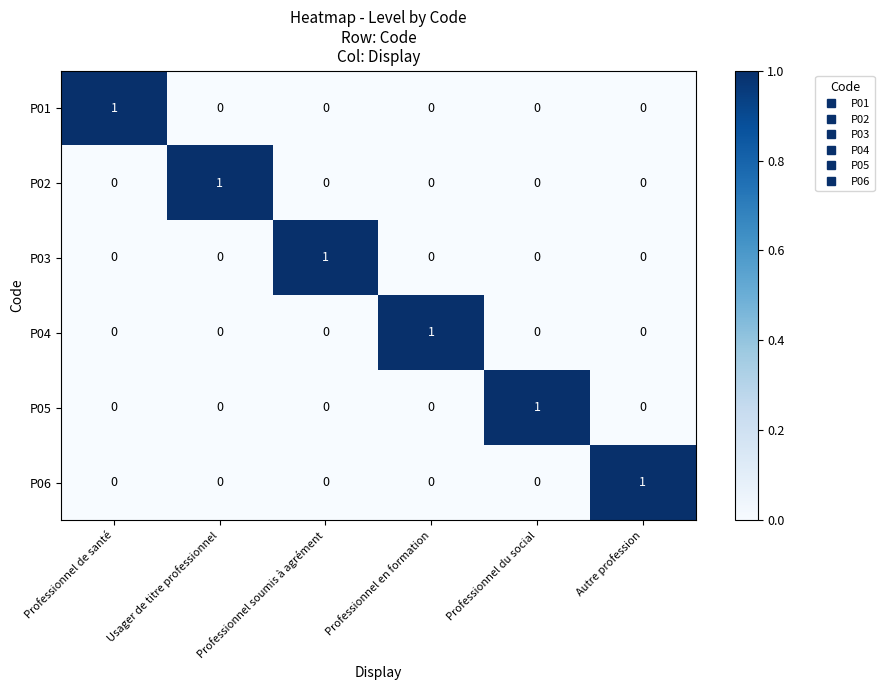

Count the P02 values in the range 0 to 1.

6